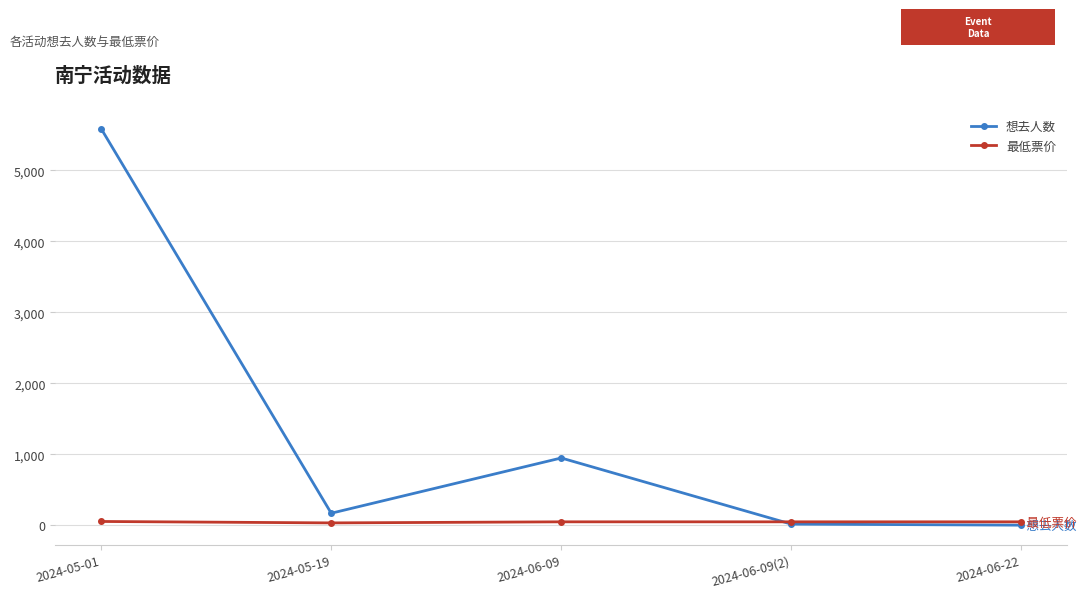

At which label does 想去人数 first exceed 171?

2024-05-01